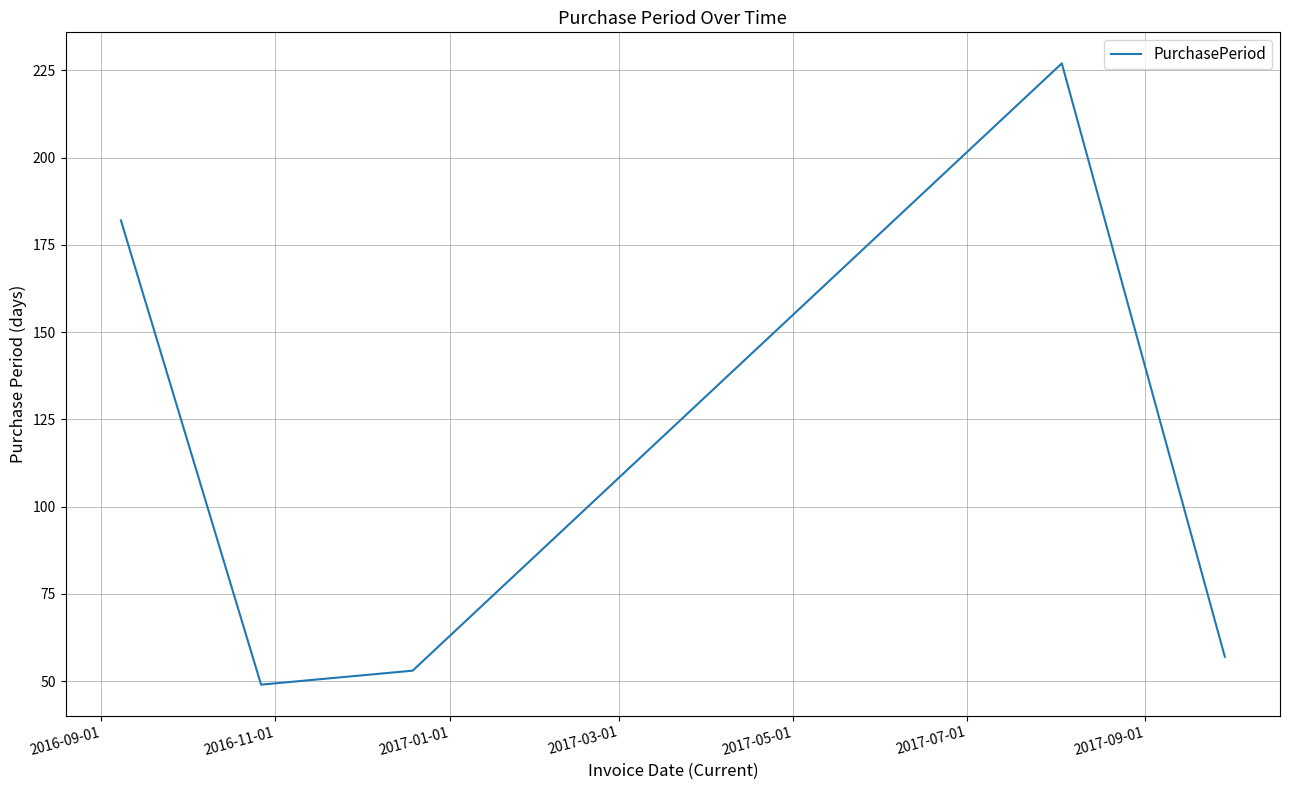

What is the greatest value displayed?

227